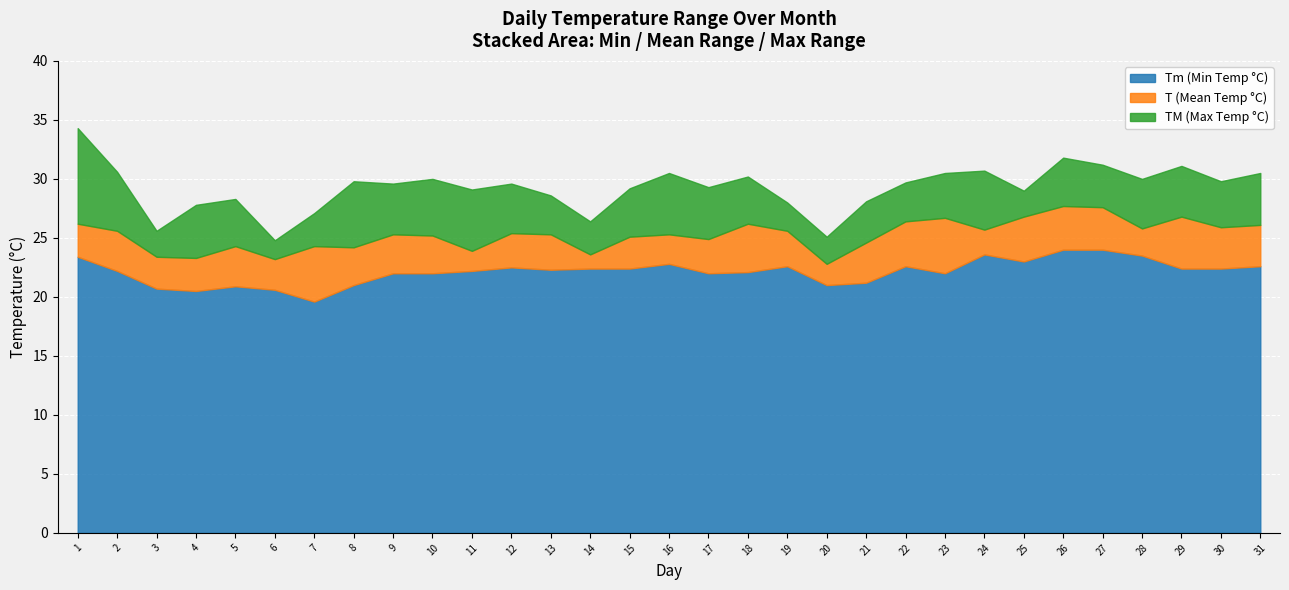

What is the value of the TM point at the 6th from the left?

24.8